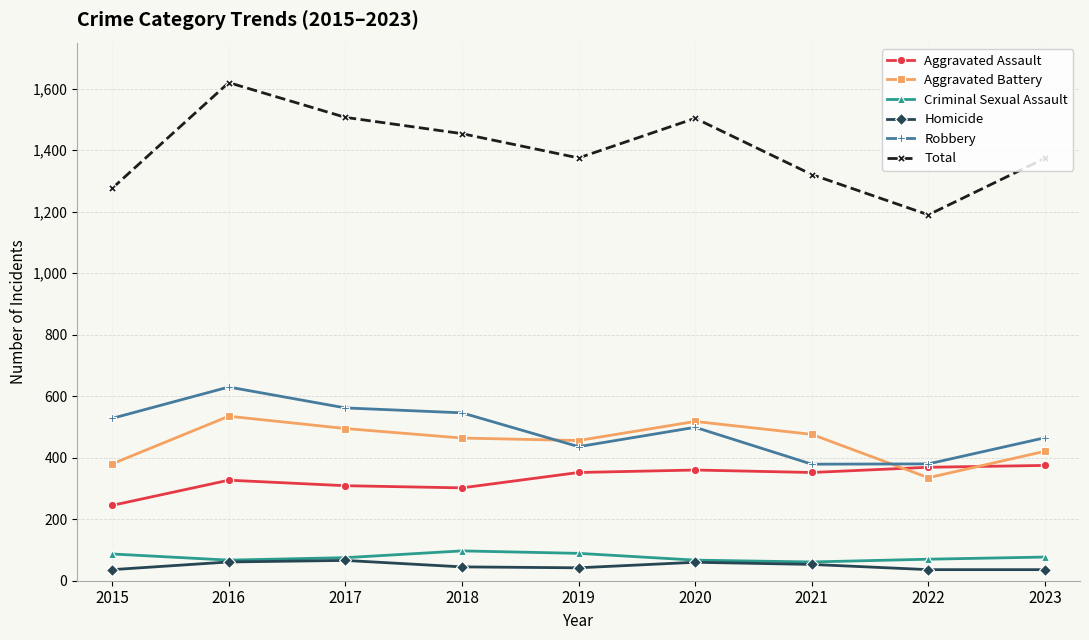

What is the value of the Aggravated Battery point at the 3rd from the left?

495